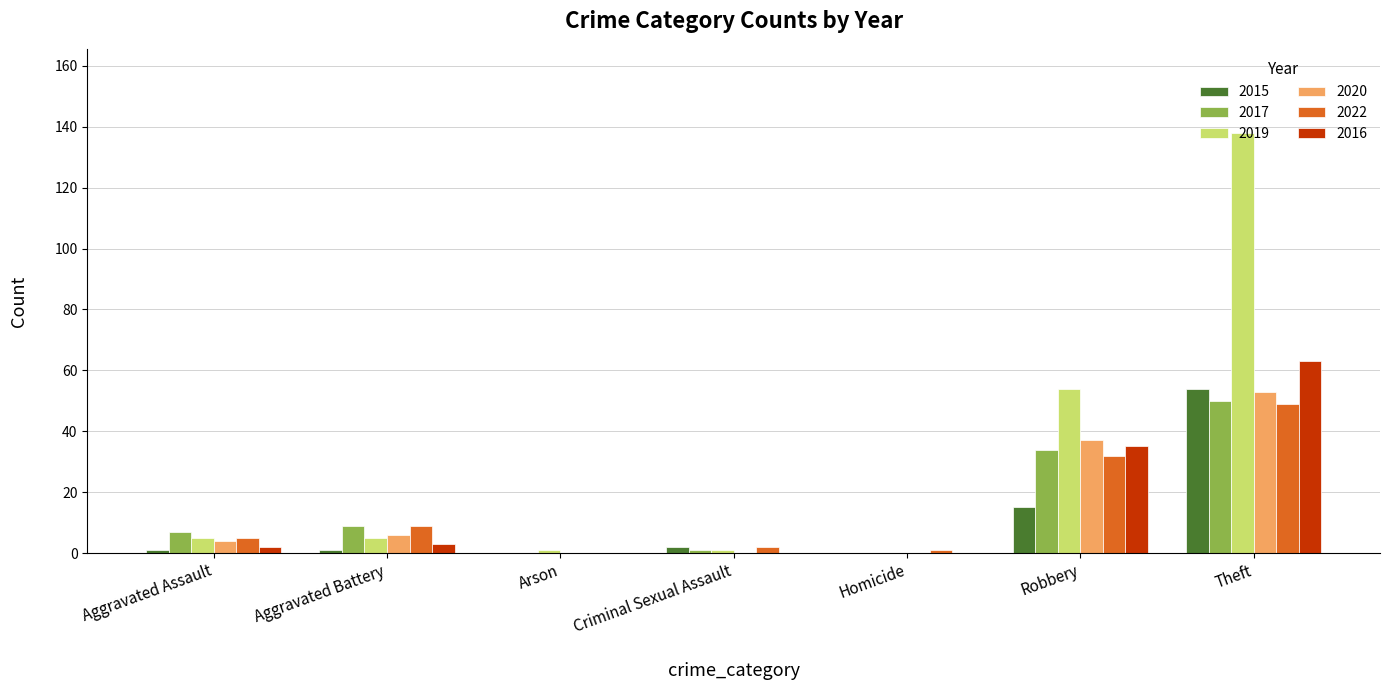

What is the greatest value displayed?

138